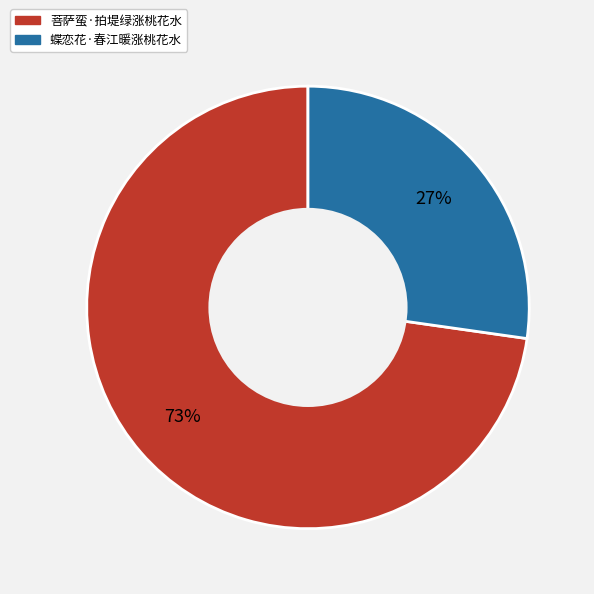

Which has a higher value, 蝶恋花·春江暖涨桃花水 or 菩萨蛮·拍堤绿涨桃花水?

菩萨蛮·拍堤绿涨桃花水